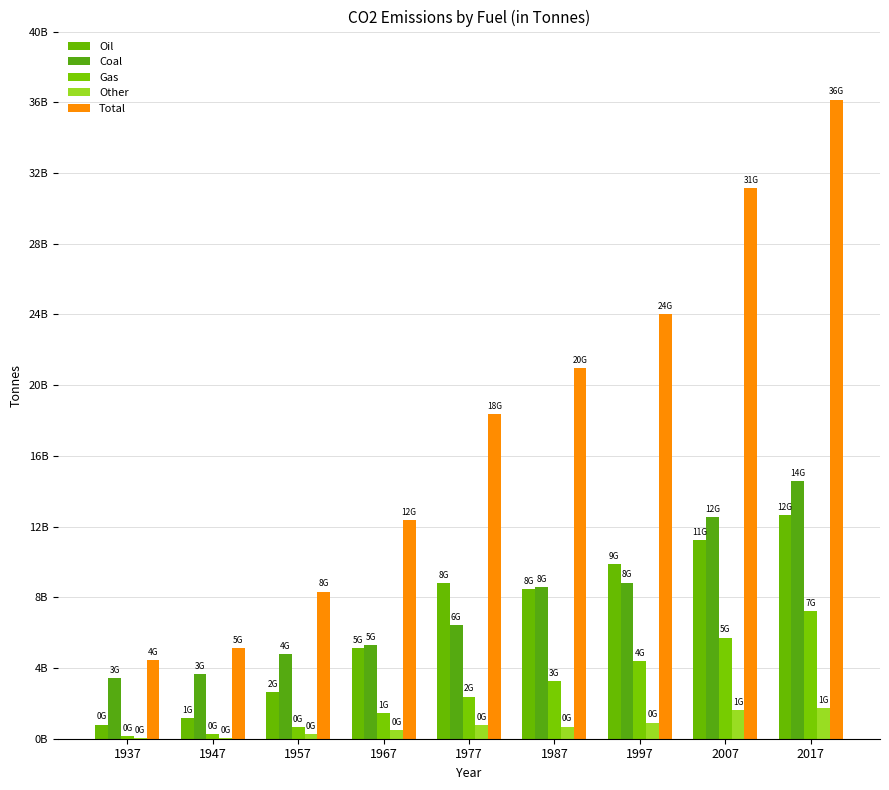

What value does the Oil series have at 1967, to the nearest 10?

5123872000